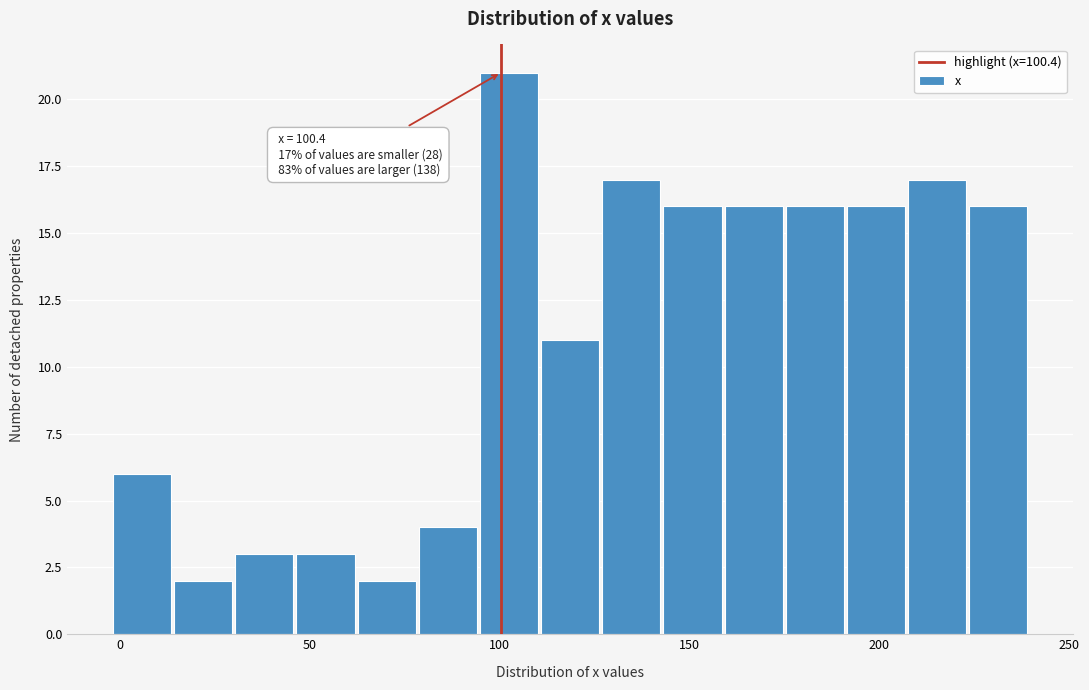

Read against the x-axis, roughly where is the centre of the tallest bar?

100